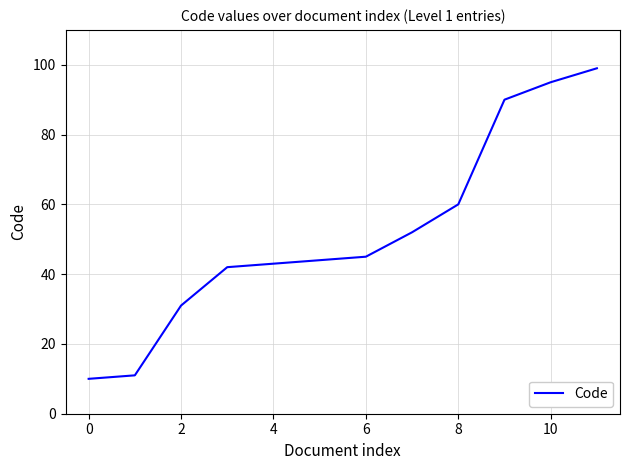

What is the difference between the maximum and minimum values?

89